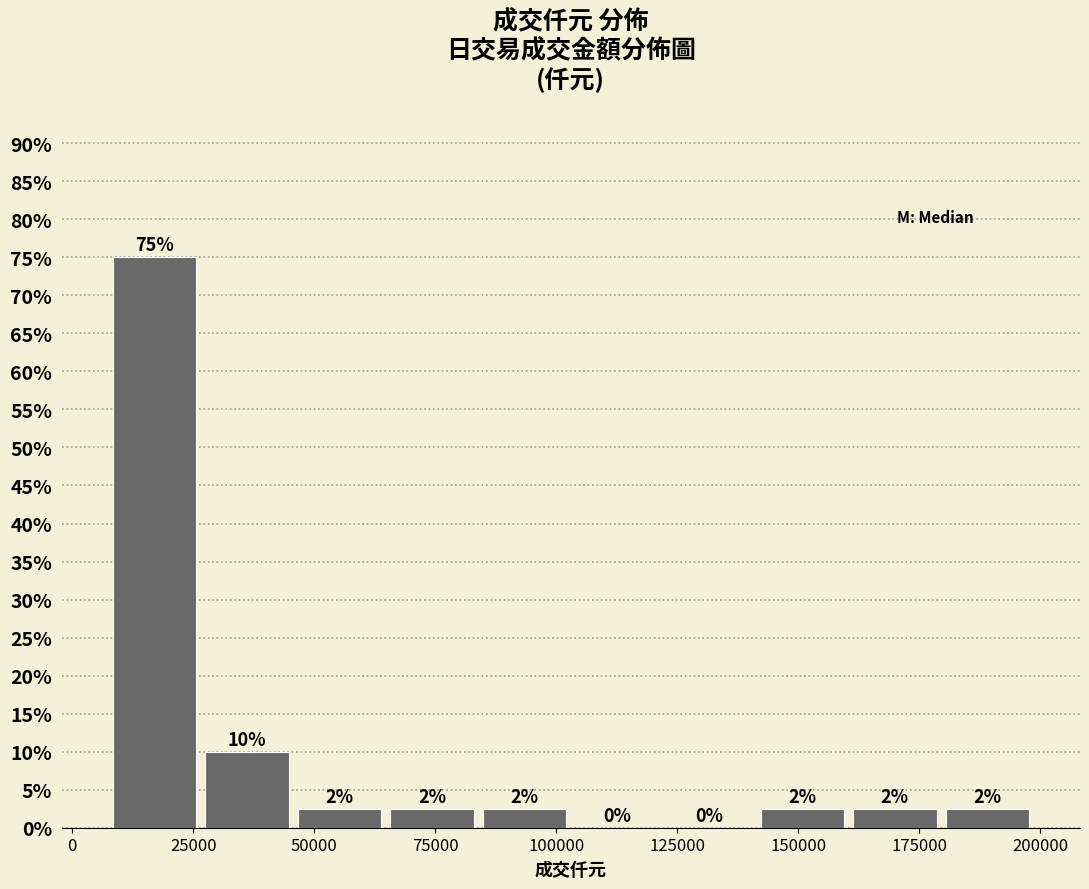

Around what value on the x-axis is the tallest bar? Give the approximate position of its centre, as read against the axis.

15000